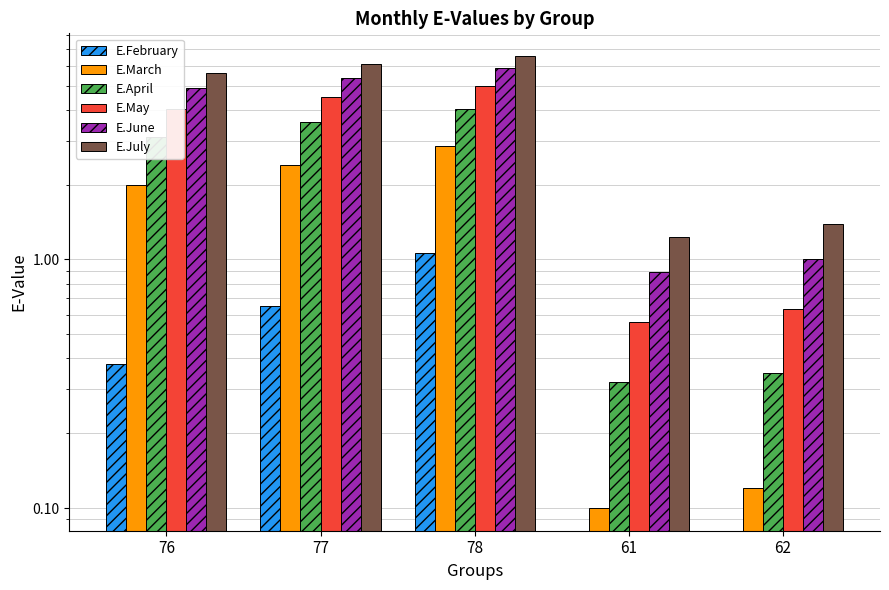

Is the value of E.February at 76 greater than the value of E.March at 77?

No